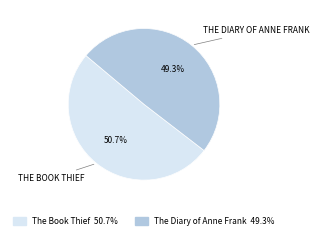

What is the ratio of the value at The Book Thief to the value at The Diary of Anne Frank?

1.0